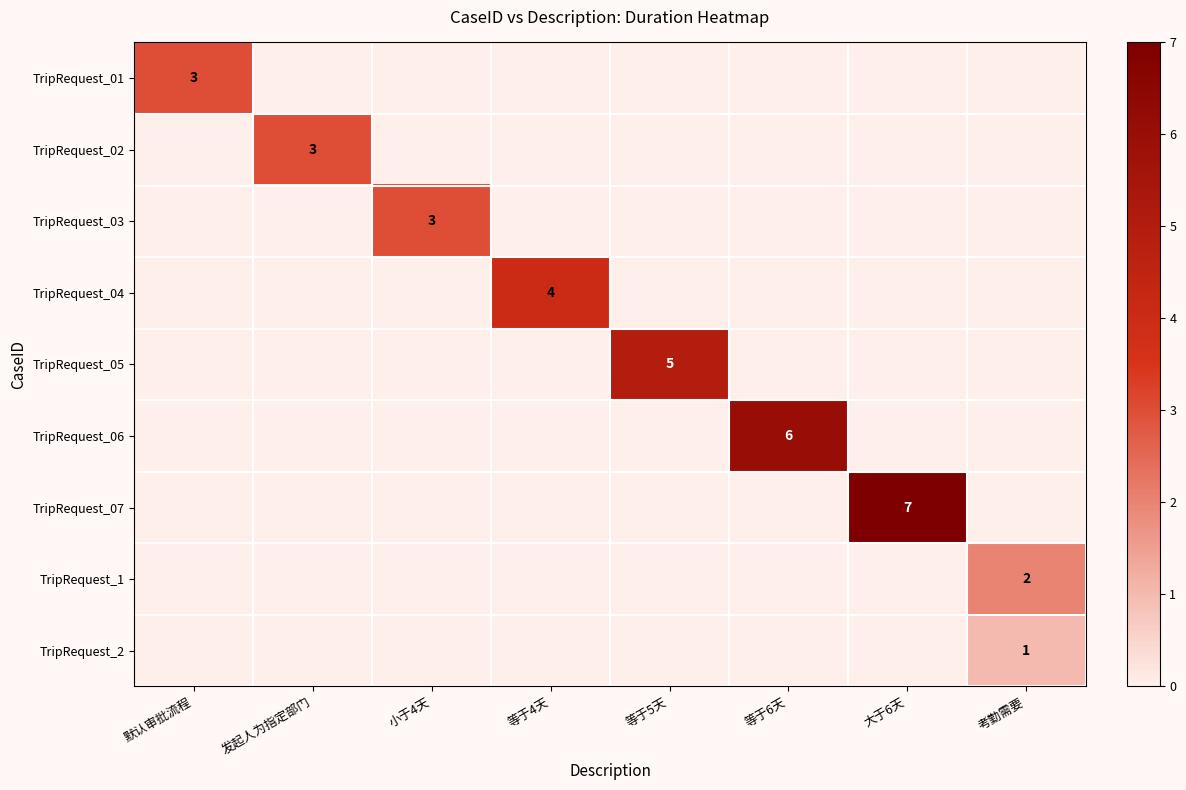

True or false: TripRequest_01 has a value of 1 at 默认审批流程.

False